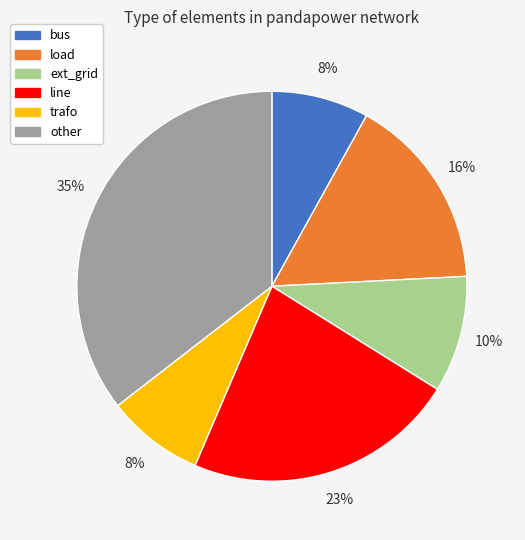

Is it true that ext_grid is 2% of the pie?

False